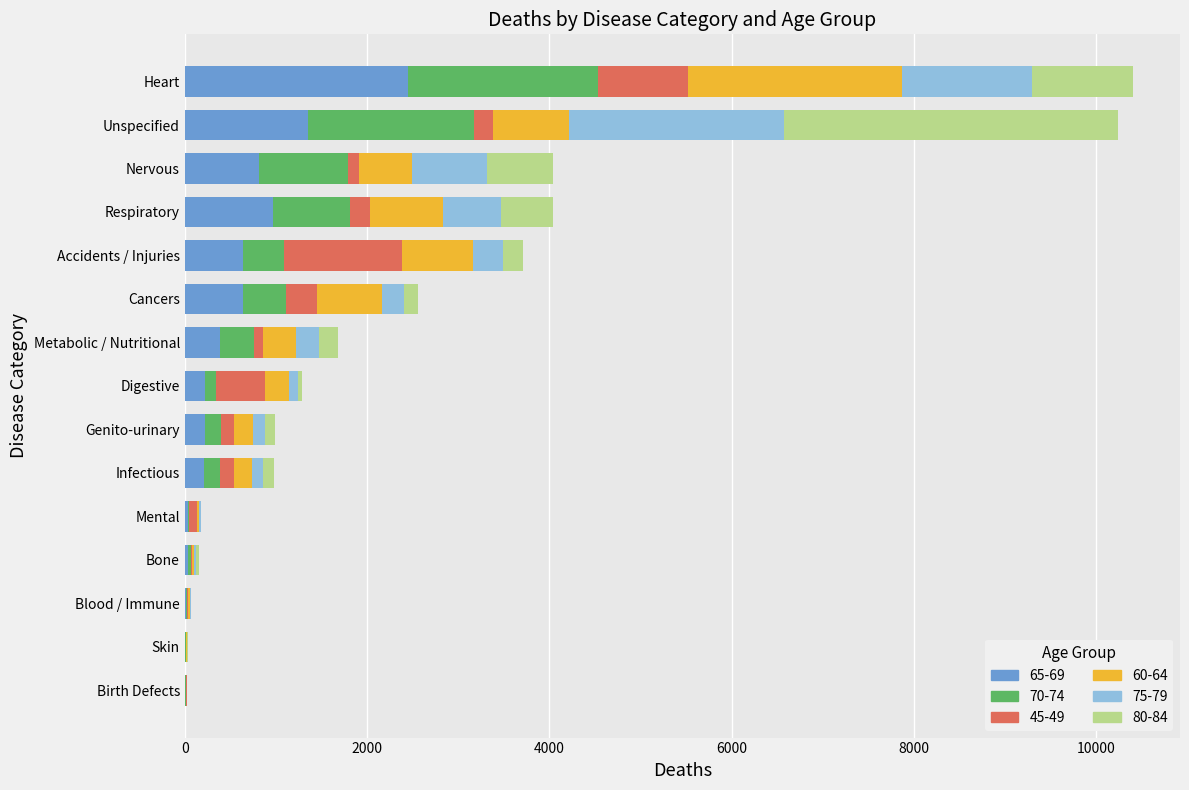

Is it true that 65-69 equals 219 at Digestive?

True